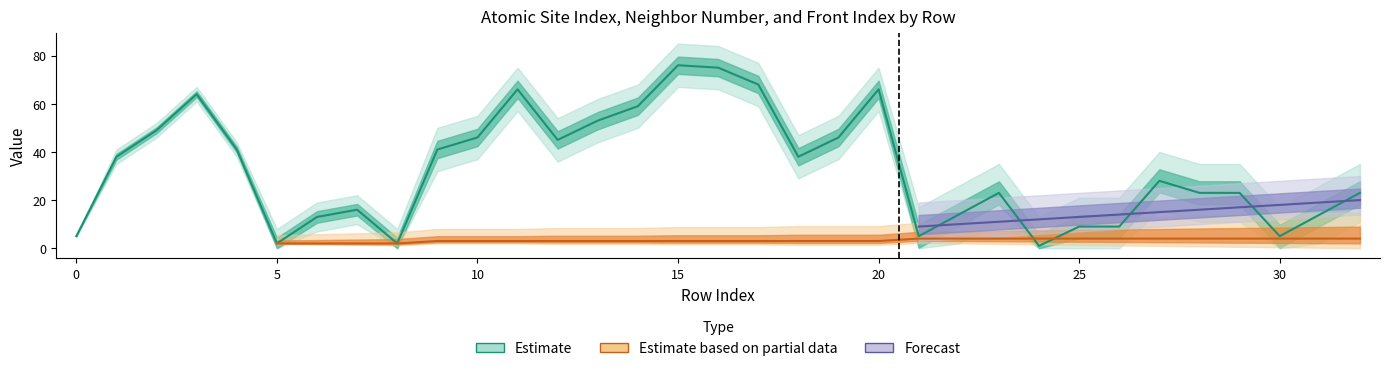

Reading left to right, what are all the values shown in this chart?

isite: 5	38	49	64	41	2	13	16	2	41	46	66	45	53	59	76	75	68	38	46	66	5	14	23	1	9	9	28	23	23	5	14	23
neighbor_num: 0	1	1	1	1	2	2	2	2	3	3	3	3	3	3	3	3	3	3	3	3	4	4	4	4	4	4	4	4	4	4	4	4
front_index: 0	0	0	0	0	1	2	3	4	5	5	5	6	6	6	7	7	7	8	8	8	9	10	11	12	13	14	15	16	17	18	19	20